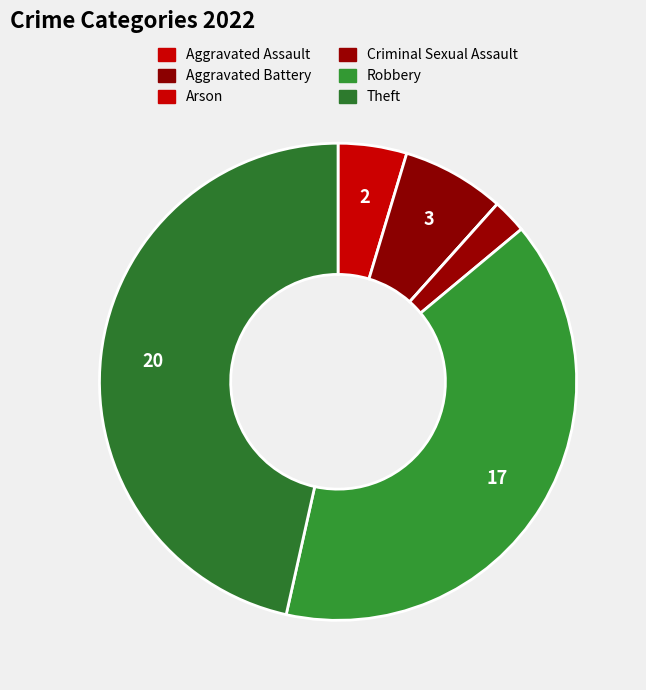

Which category has the smallest portion of the pie?

Arson